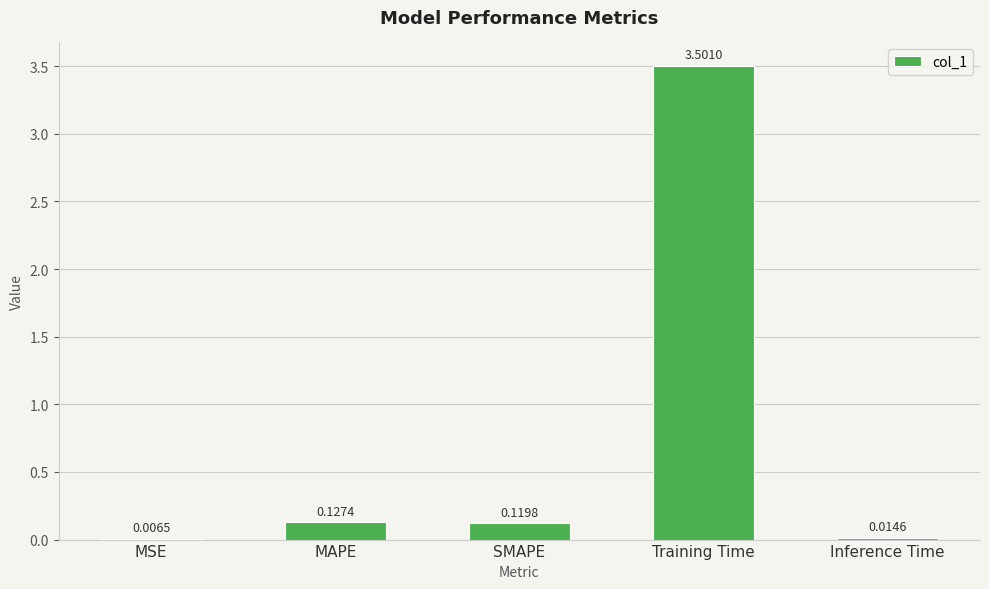

The value at SMAPE is 0.0. True or false?

False